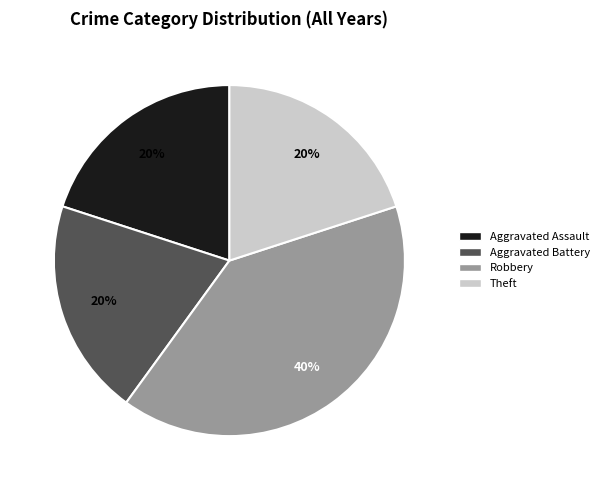

Does Aggravated Assault account for over 50% of the chart?

No